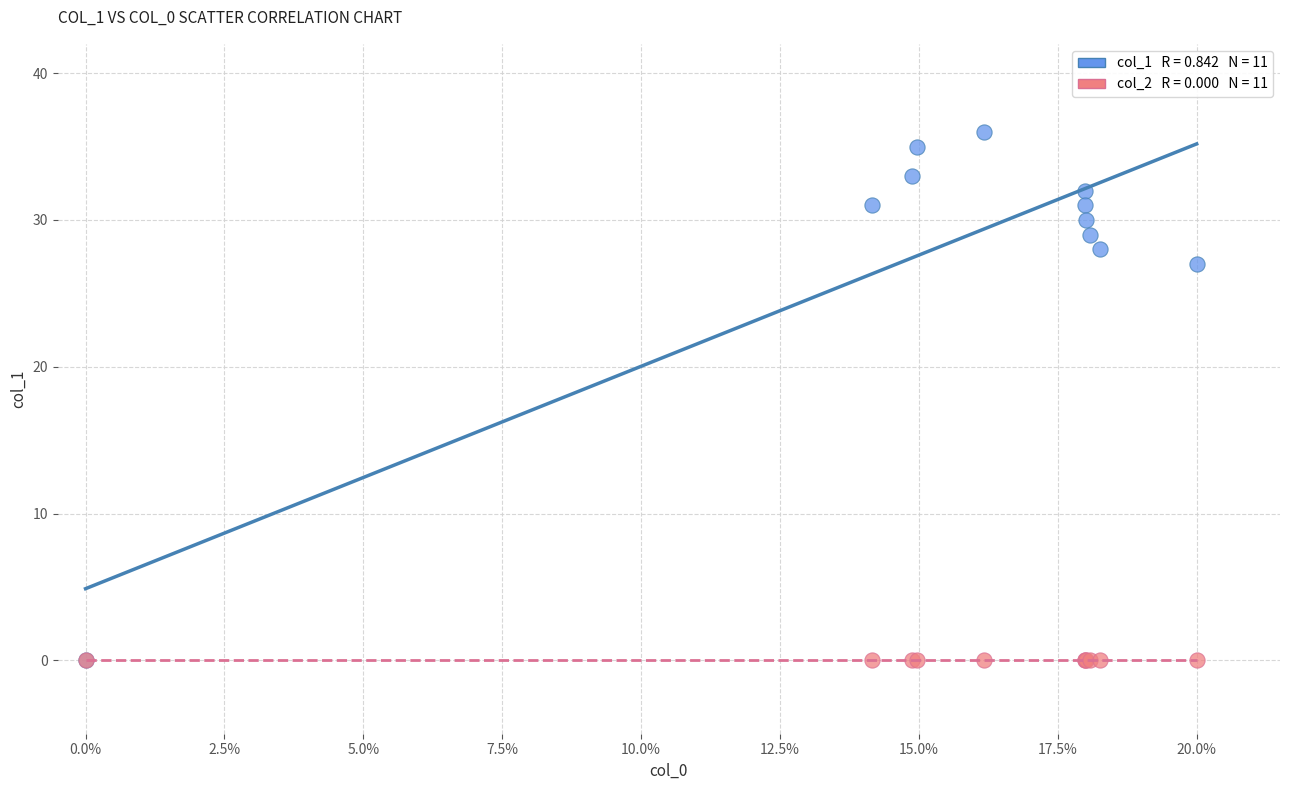

Across all series, what Y value is closest to 18?

27